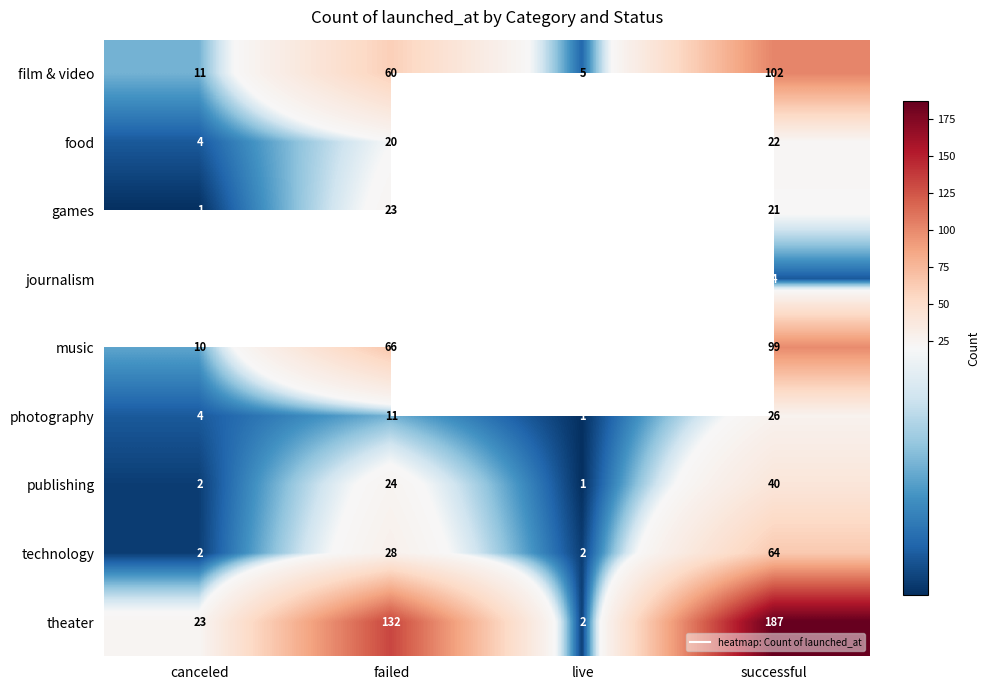

Count the number of categories in the chart.

4